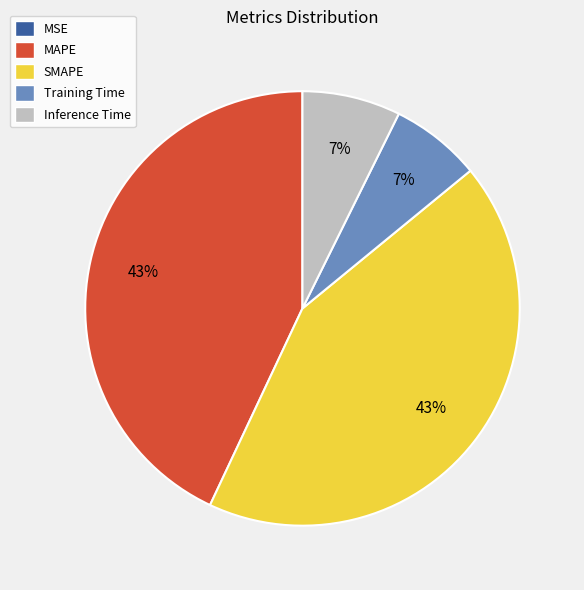

Is it true that SMAPE is 43% of the pie?

True